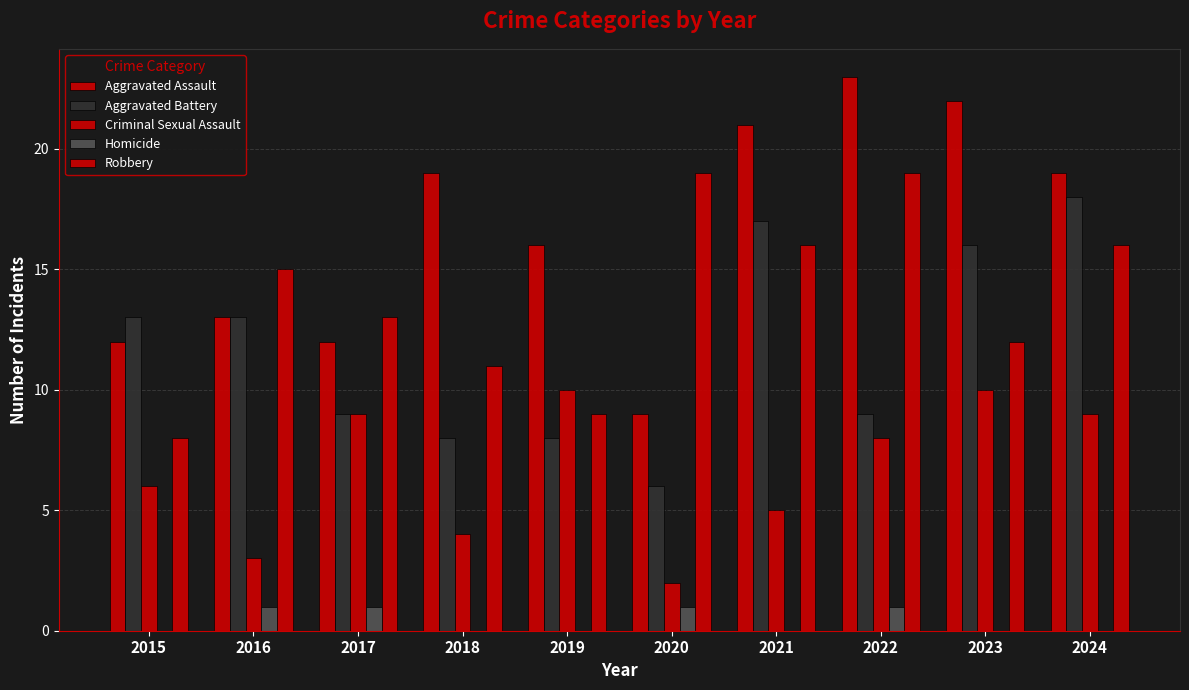

Count the number of data series in this chart.

5